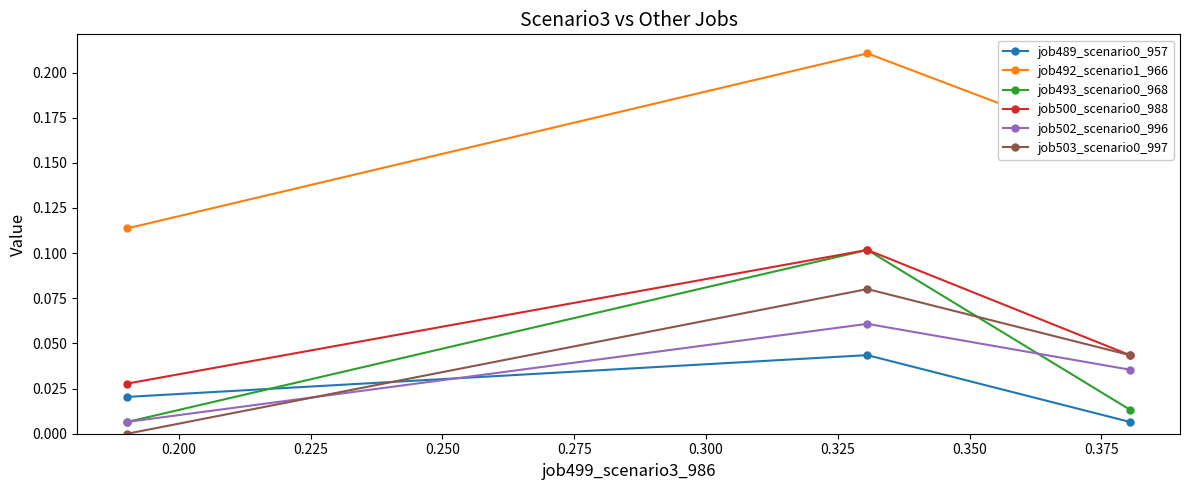

Which series has the largest total across all categories?

job492_scenario1_966